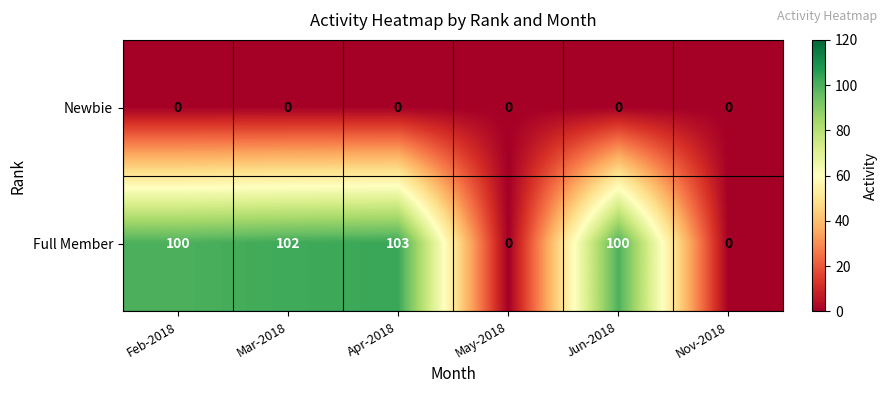

What is the average value of the Full Member series?

68